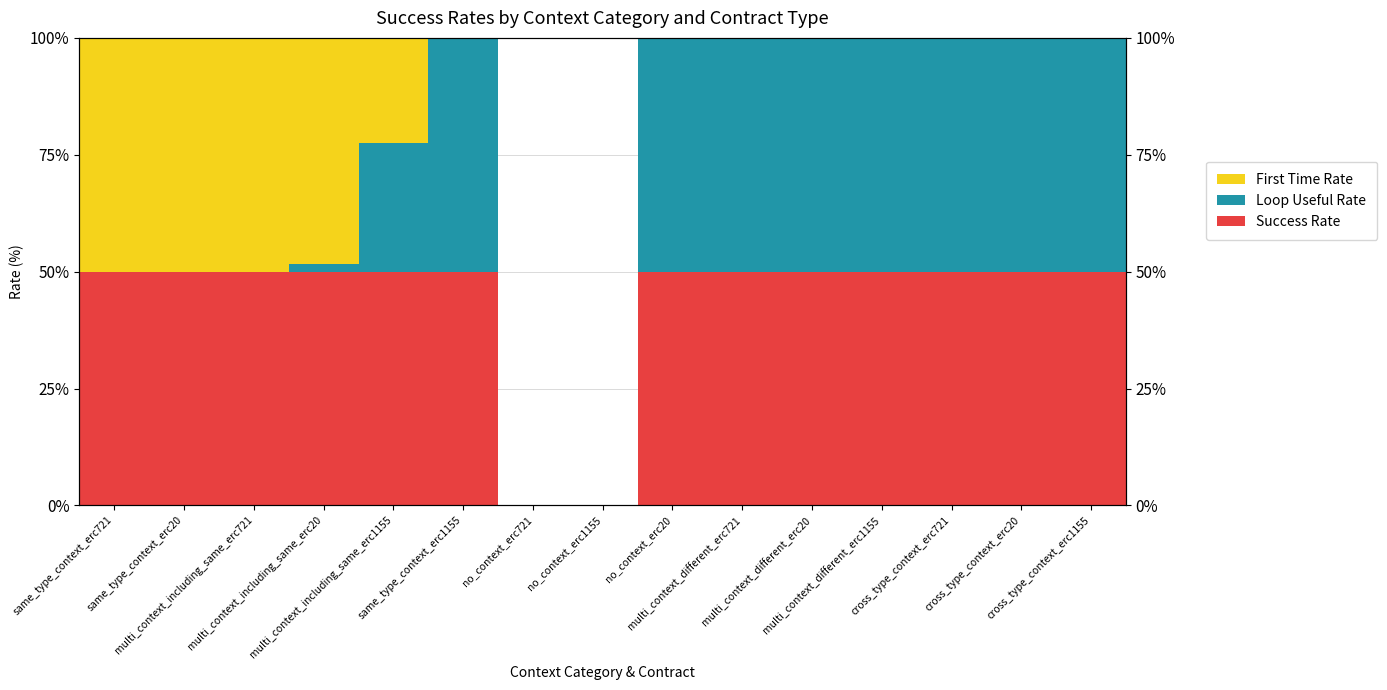

At which category is the sum across all series the highest?

multi_context_including_same_erc1155